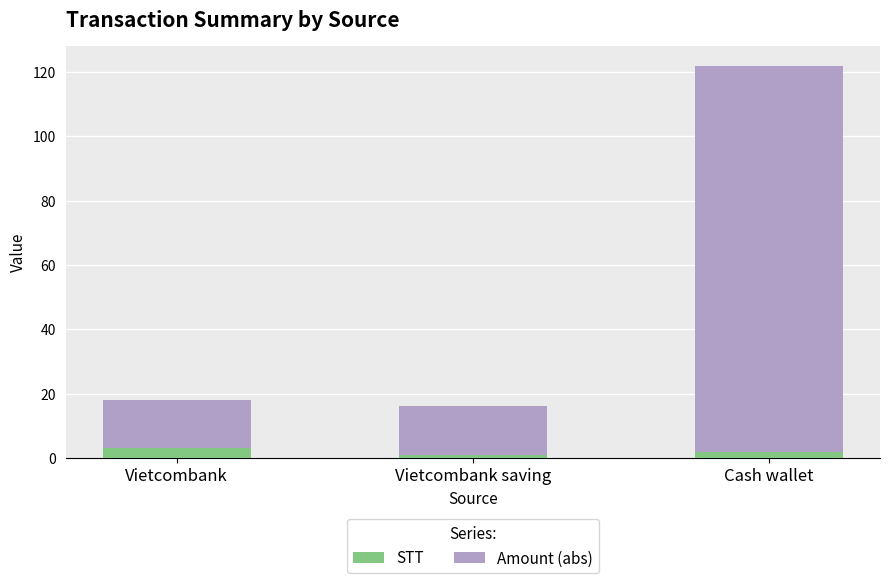

How many values in the STT series are below 2?

1